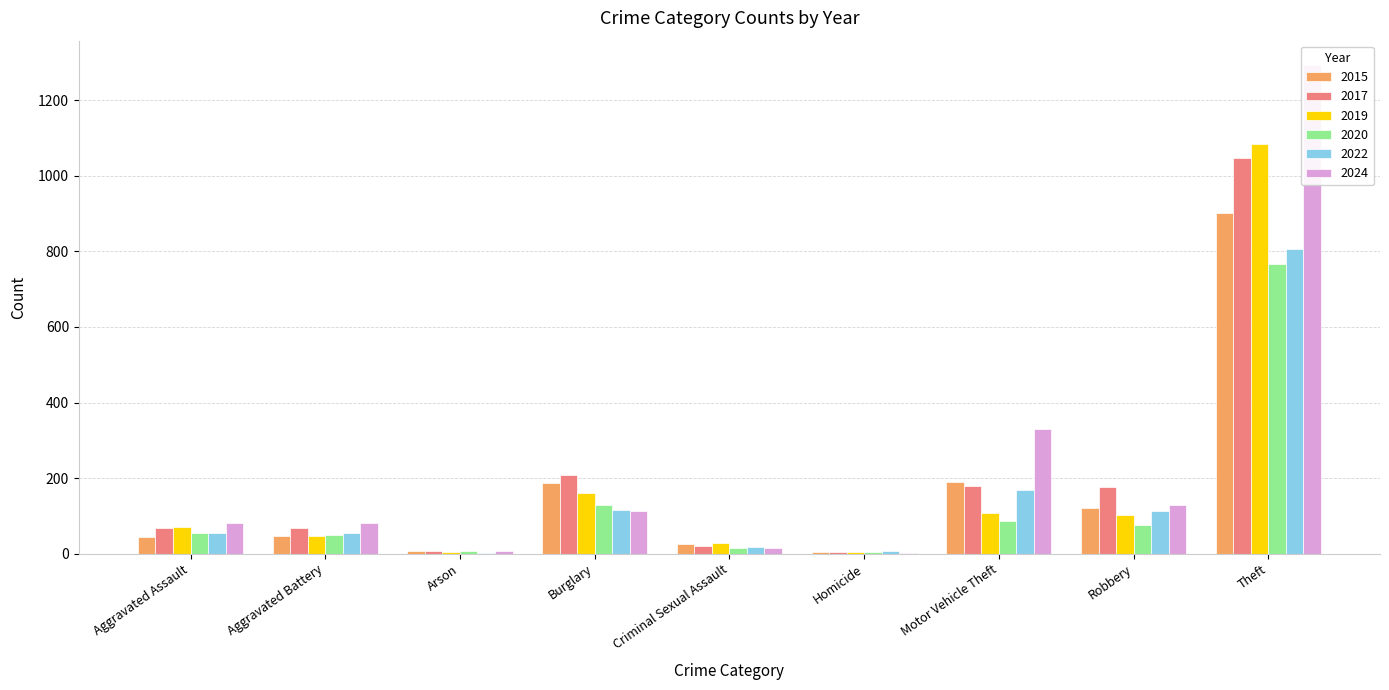

How many bars are there in each group?

6